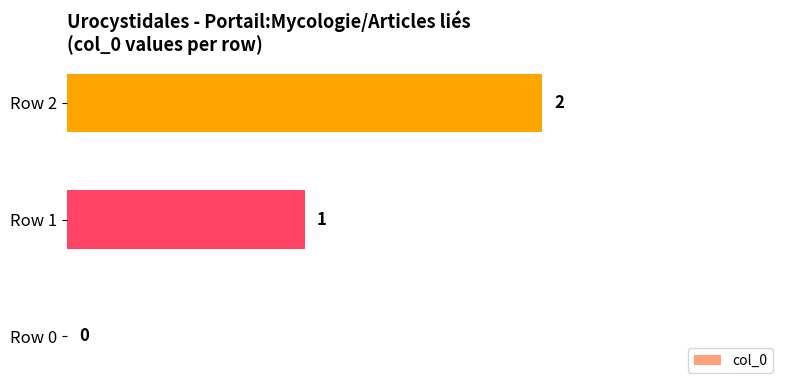

How many values are above zero?

2